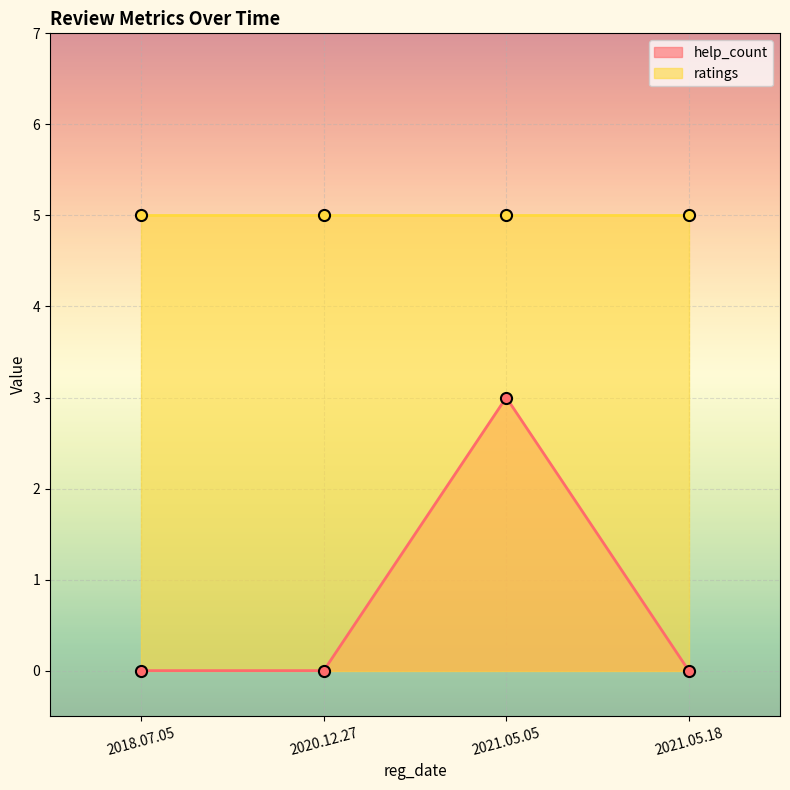

List the labels in order of value, smallest first.

2018.07.05, 2020.12.27, 2021.05.18, 2021.05.05